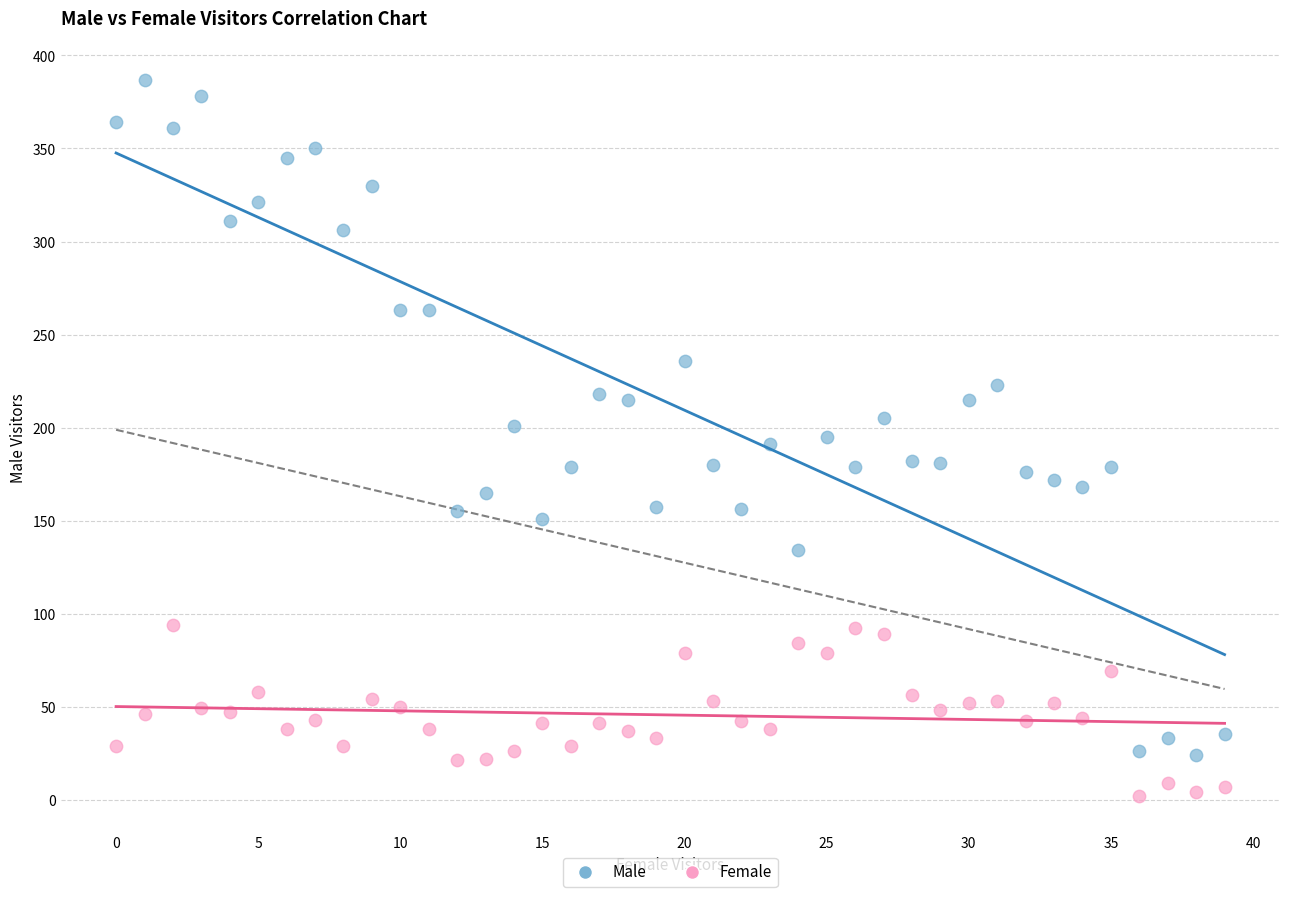

Which series reaches the maximum Y coordinate?

Male